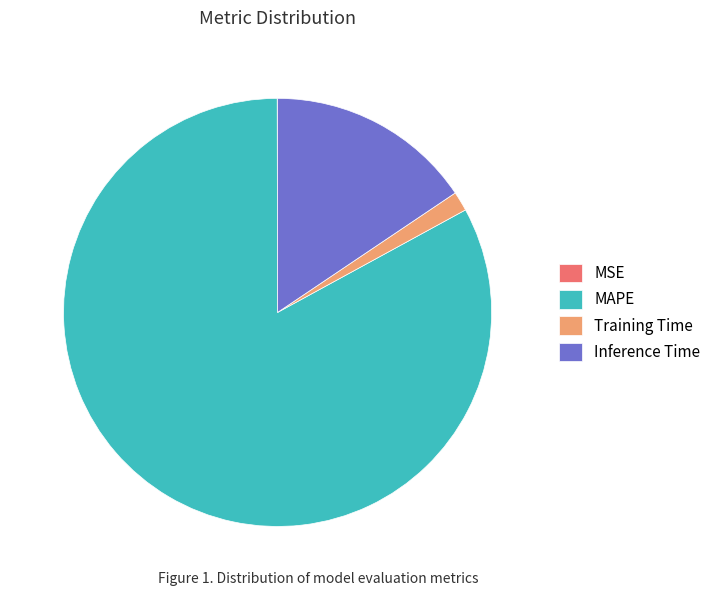

What is the largest slice in the pie chart?

MAPE